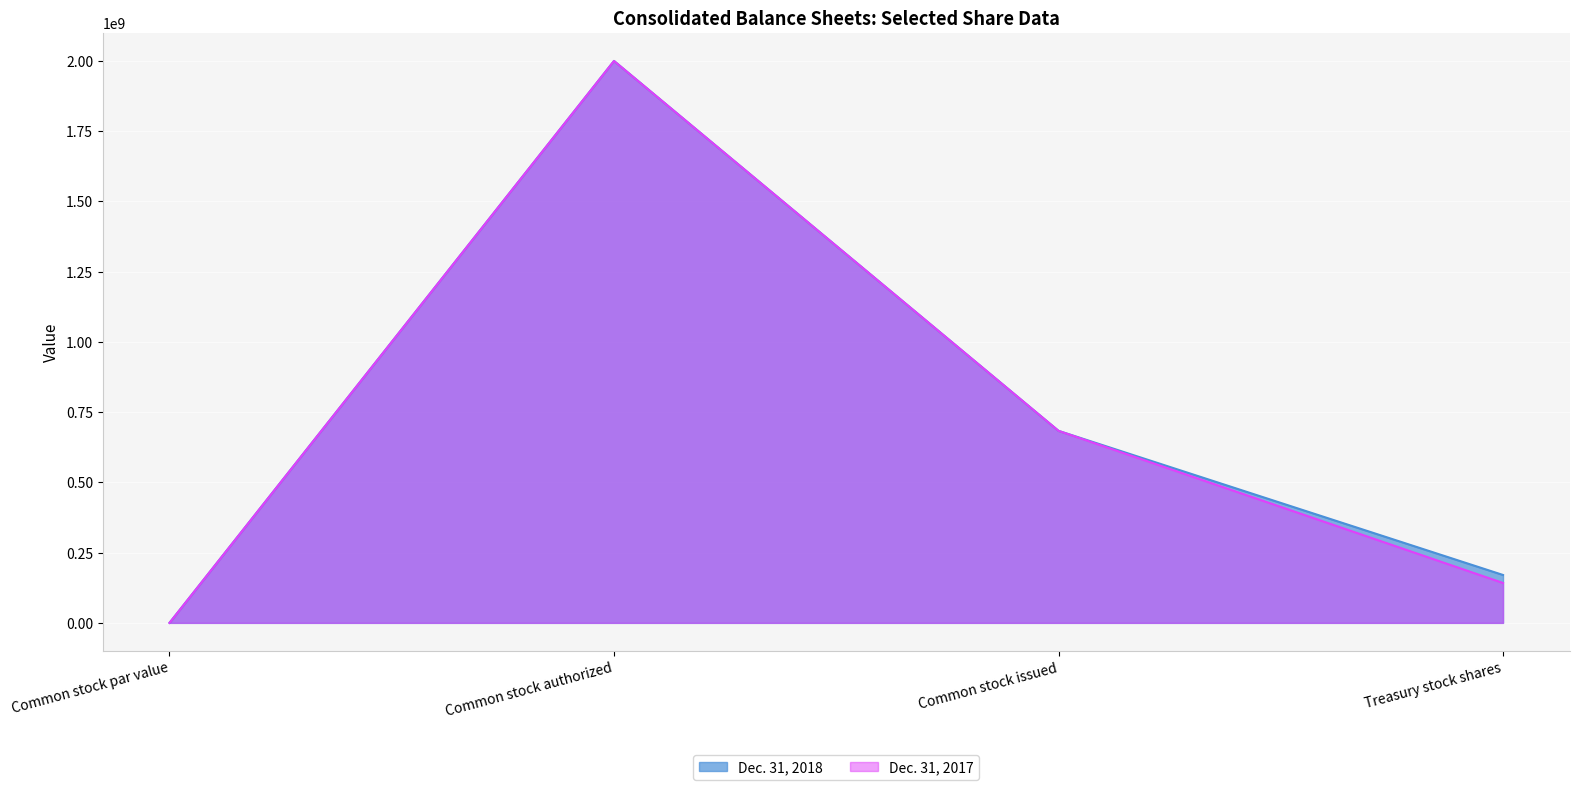

How many interior local peaks does the Dec. 31, 2018 series have?

1